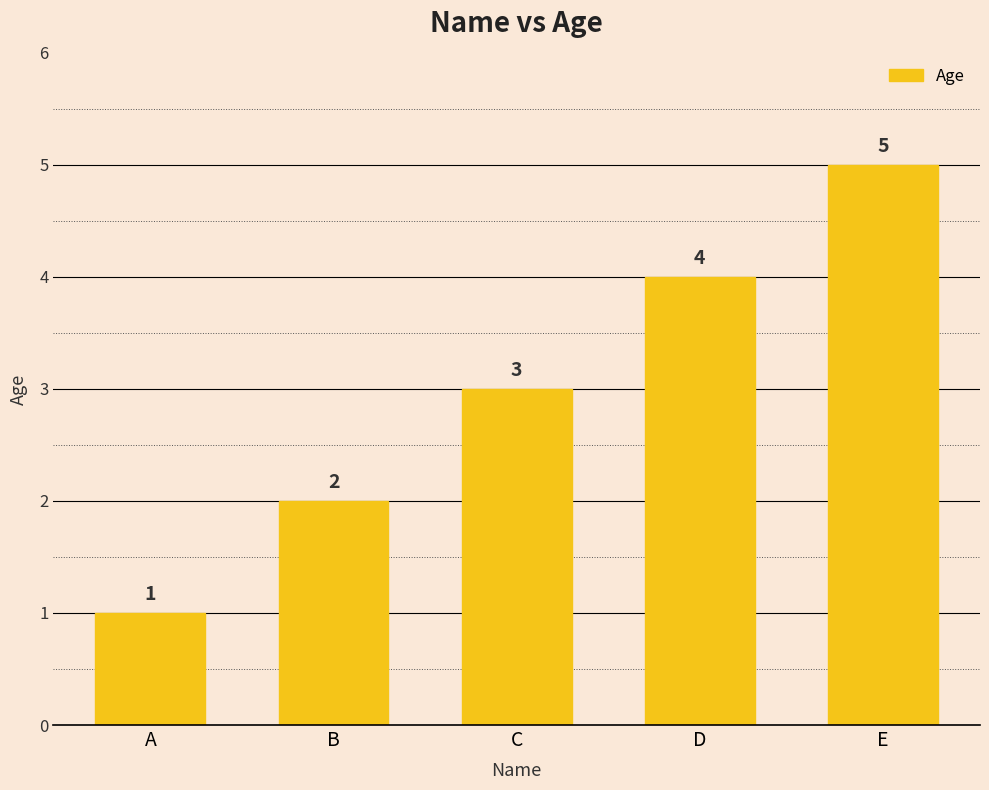

How many bars are there in total?

5